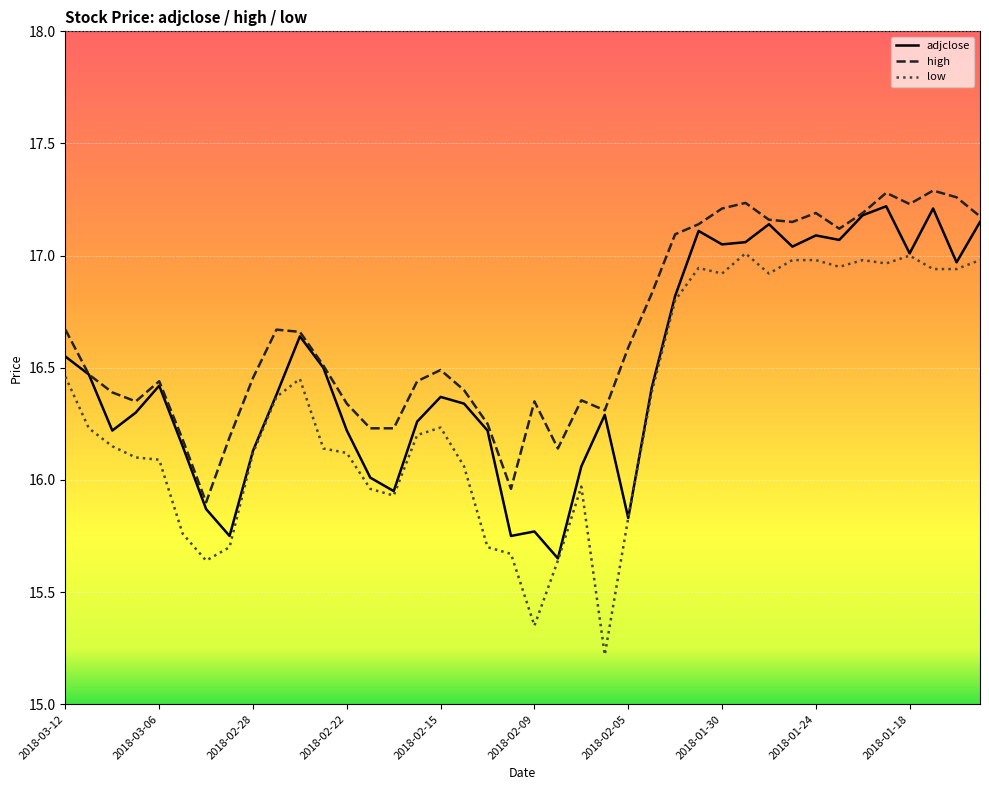

What is the minimum value for low?

15.2